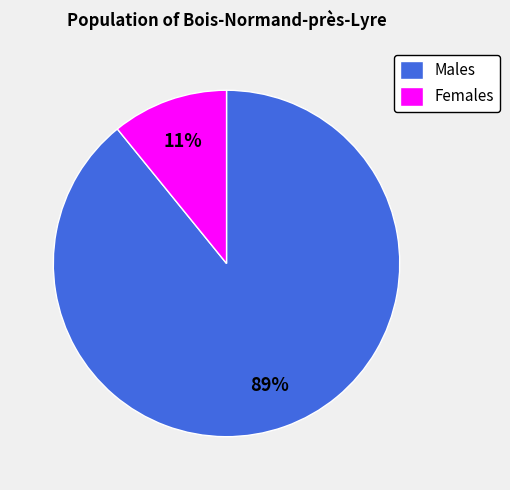

Count the number of slices in the pie.

2